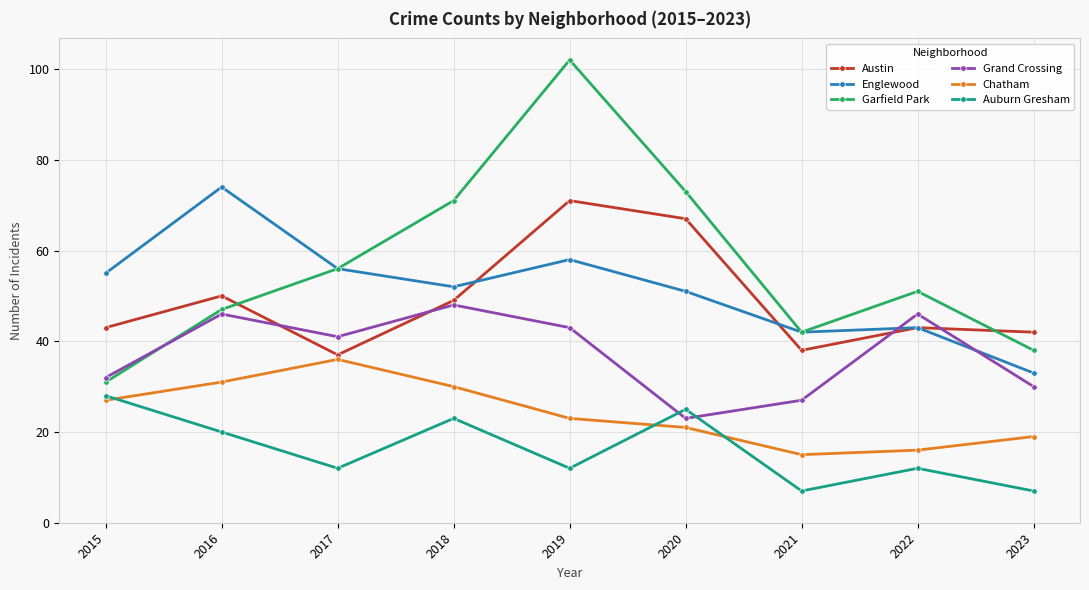

Rank the series by their maximum value, from highest to lowest.

Garfield Park, Englewood, Austin, Grand Crossing, Chatham, Auburn Gresham